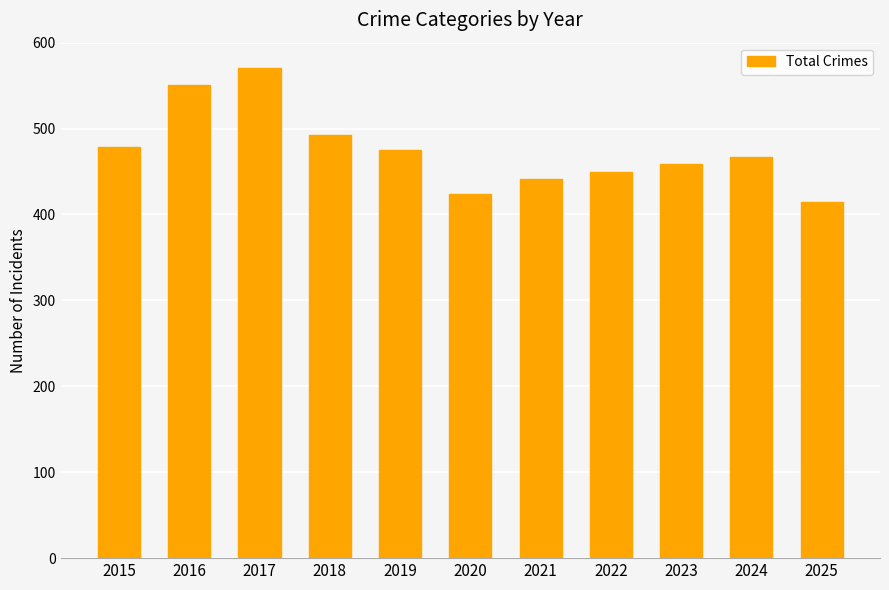

Reading left to right, what are all the values shown in this chart?

2015=478	2016=551	2017=571	2018=492	2019=475	2020=424	2021=441	2022=450	2023=459	2024=467	2025=414